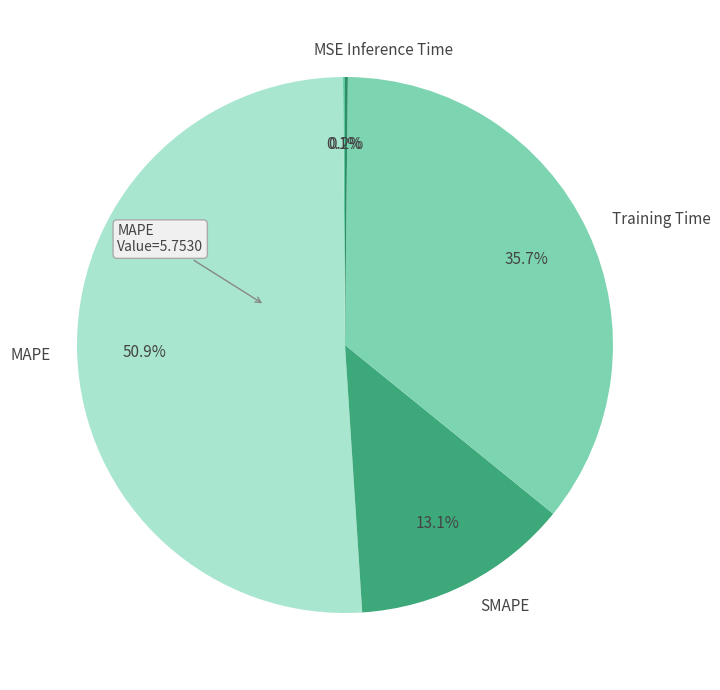

Which category has the biggest portion of the pie?

MAPE